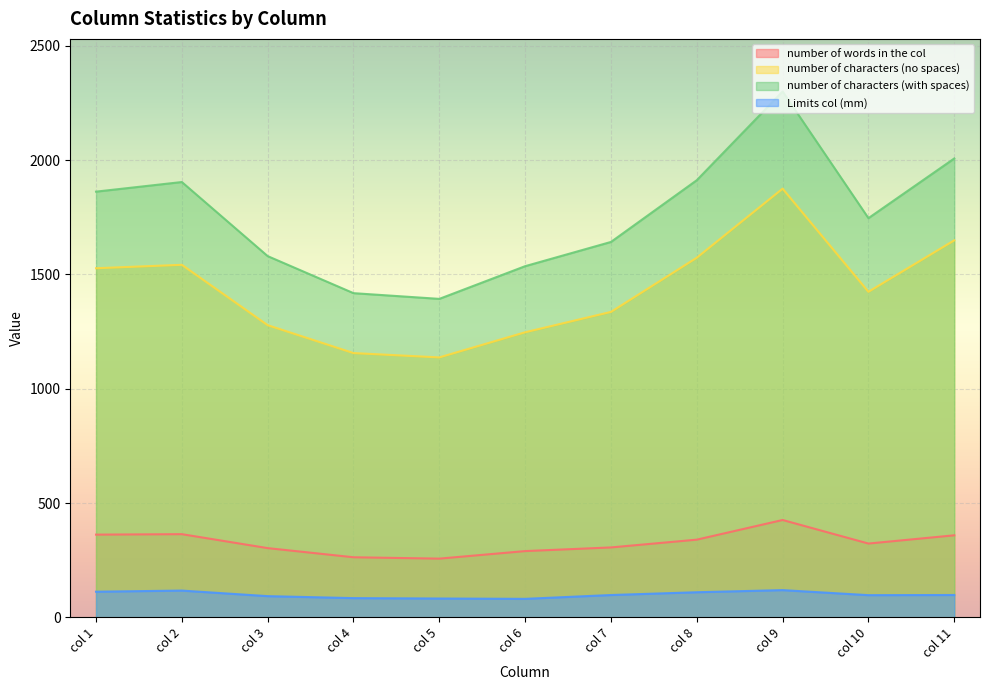

What is the difference between the second highest and minimum values in the number of characters (no spaces) series?

512.0